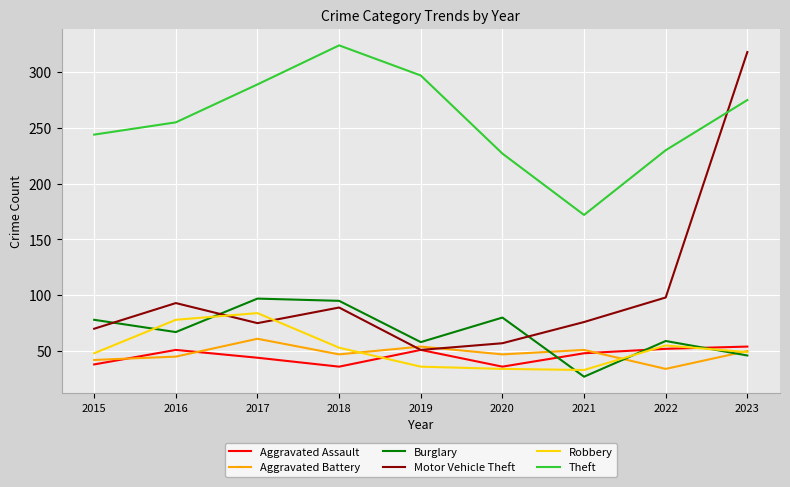

List the series in order of their peak value, lowest first.

Aggravated Assault, Aggravated Battery, Robbery, Burglary, Motor Vehicle Theft, Theft